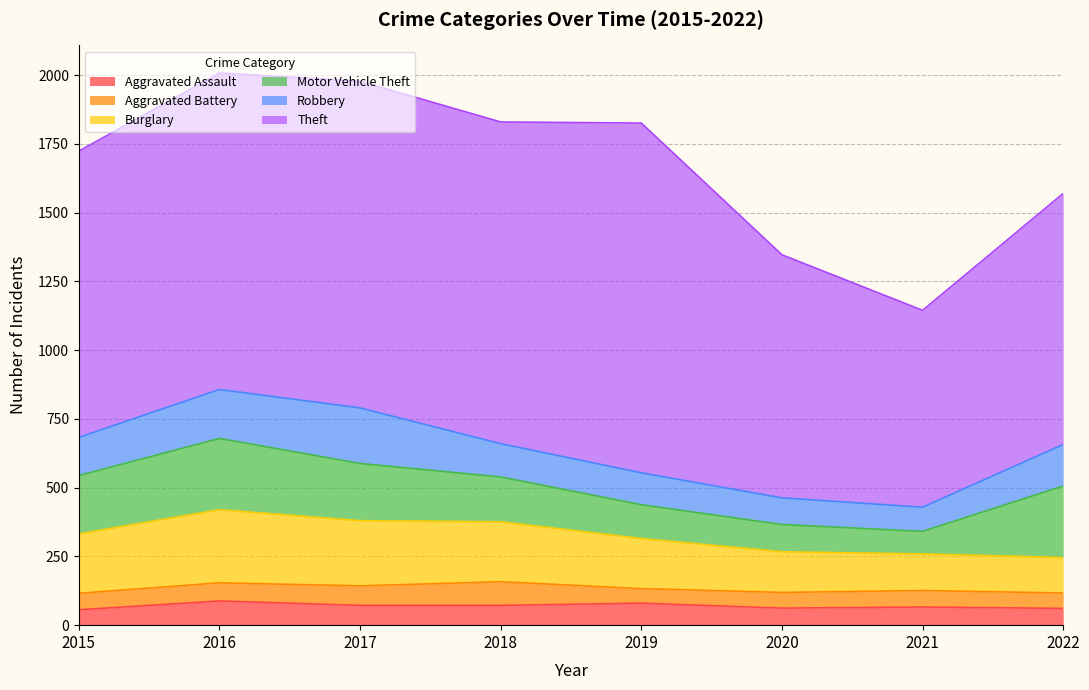

List the series in order of their peak value, highest first.

Theft, Burglary, Motor Vehicle Theft, Robbery, Aggravated Assault, Aggravated Battery